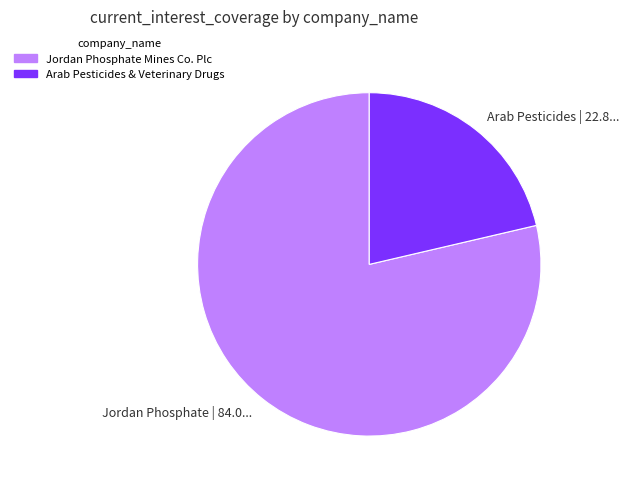

Is the sum of Arab Pesticides | 22.8... and Jordan Phosphate | 84.0... greater than half?

Yes